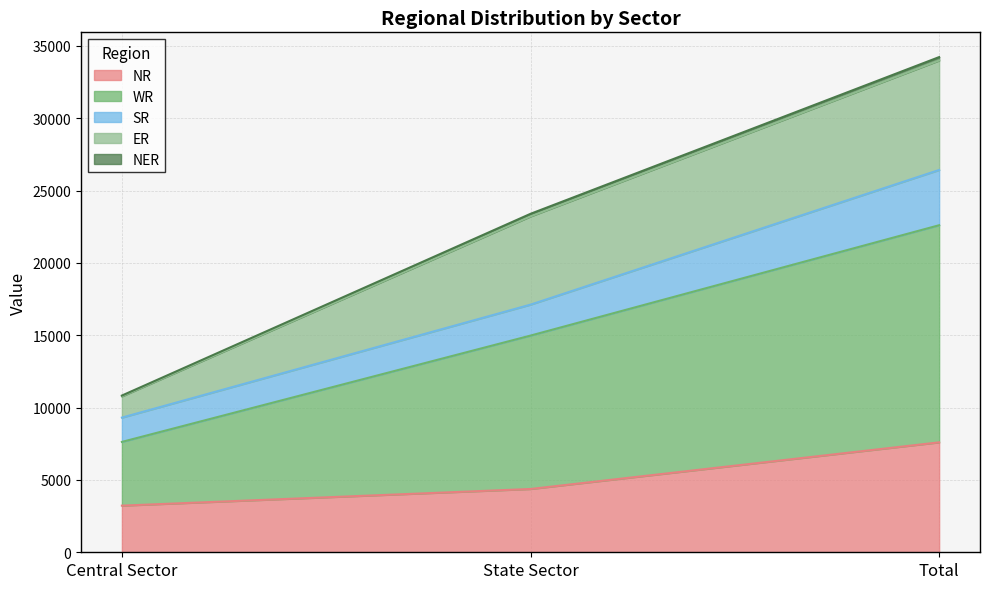

The NER series shows 3002 at Central Sector. True or false?

False